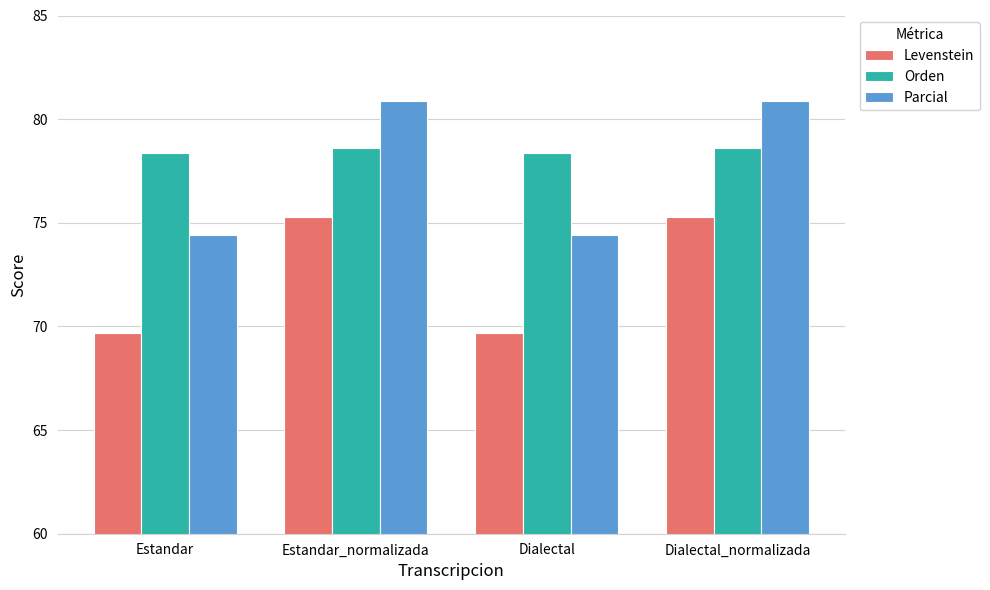

Count the number of data series in this chart.

3